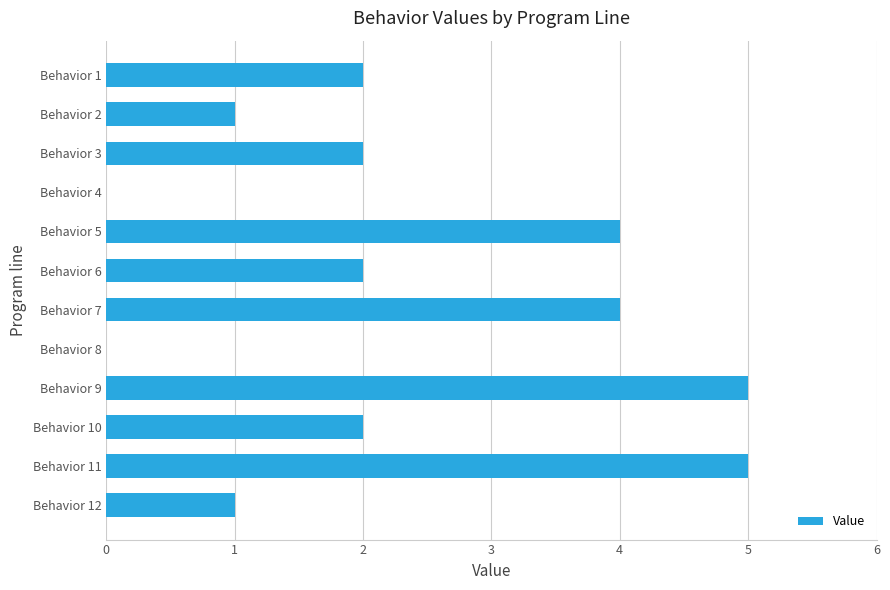

Approximately how many times larger is the value at Behavior 12 compared to Behavior 10?

0.5